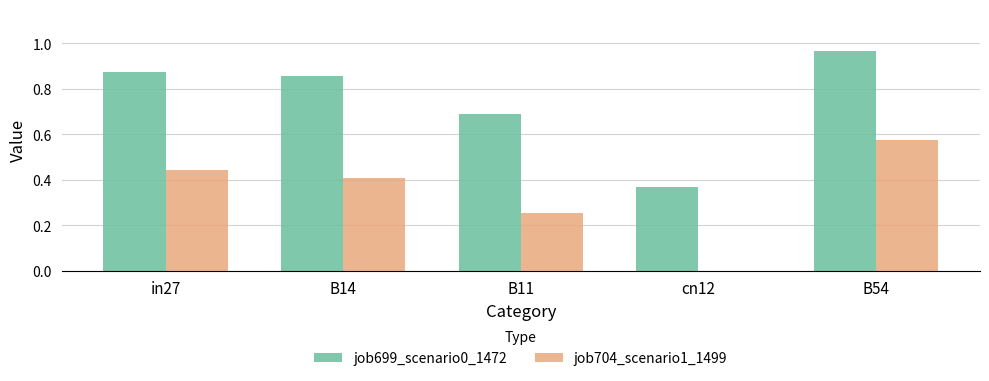

The value of job699_scenario0_1472 at B14 is 1.3. True or false?

False